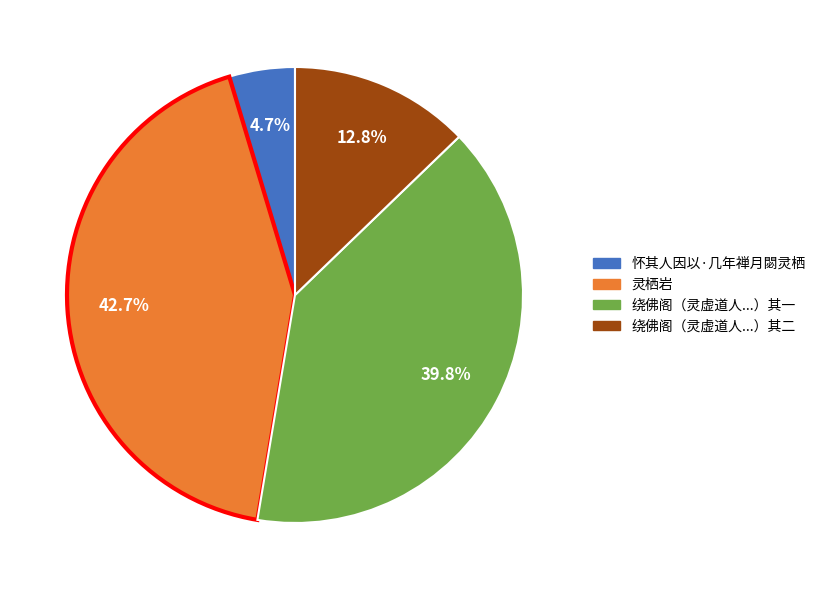

Is there any slice that represents more than half of the pie?

No